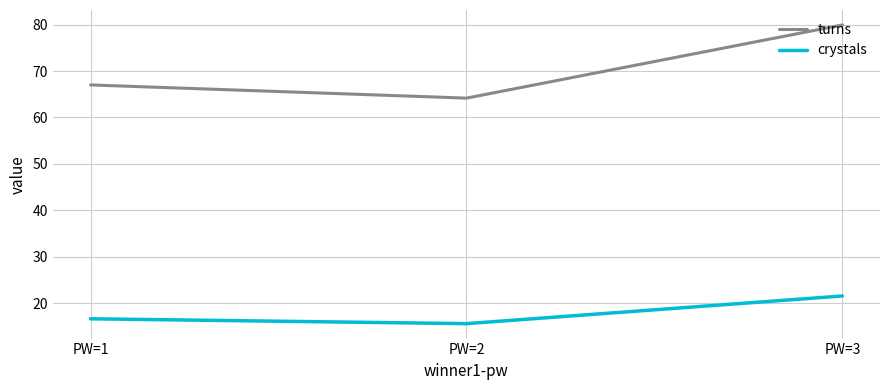

What is the difference between the maximum and minimum values in the crystals series?

6.0